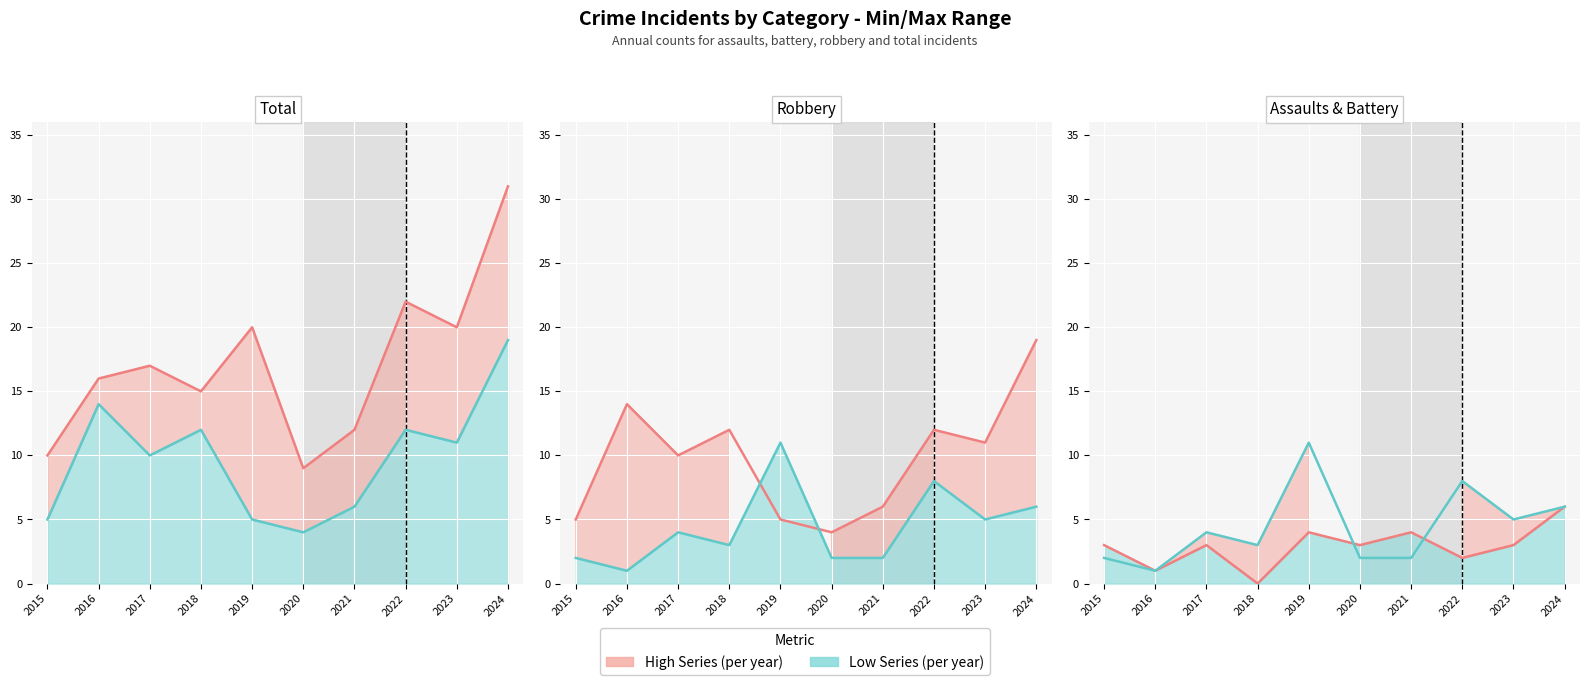

At which label is Robbery (high) closest to 11?

2023